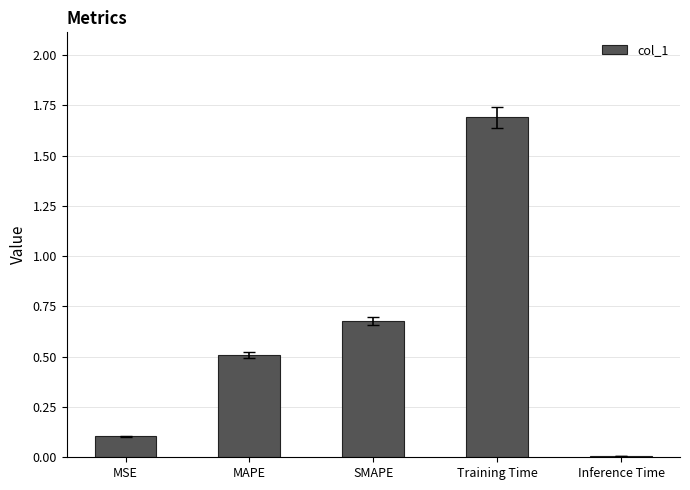

The chart shows a value of 0.1 at SMAPE. True or false?

False